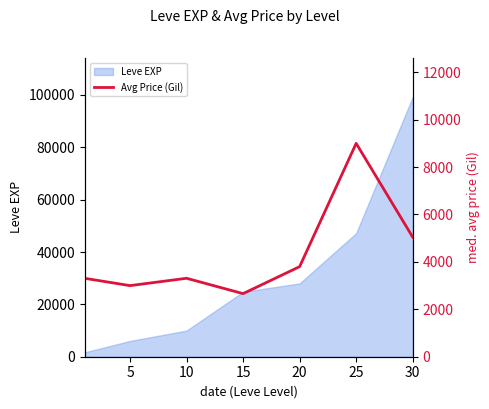

Between 20 and 10, which is larger?

20